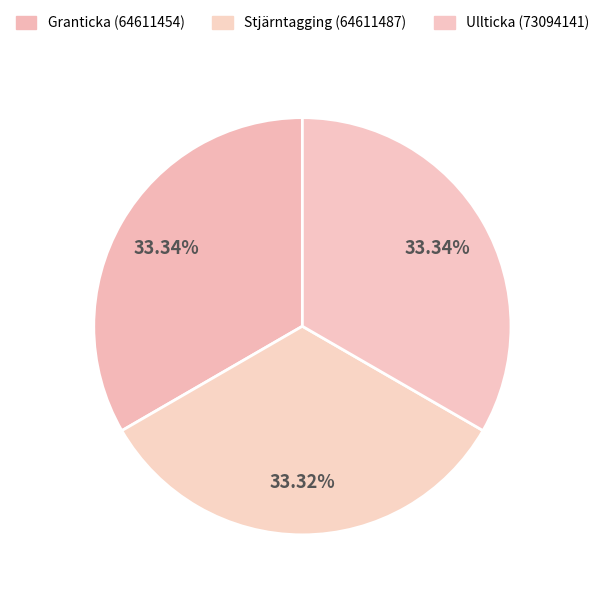

Count the number of slices in the pie.

3